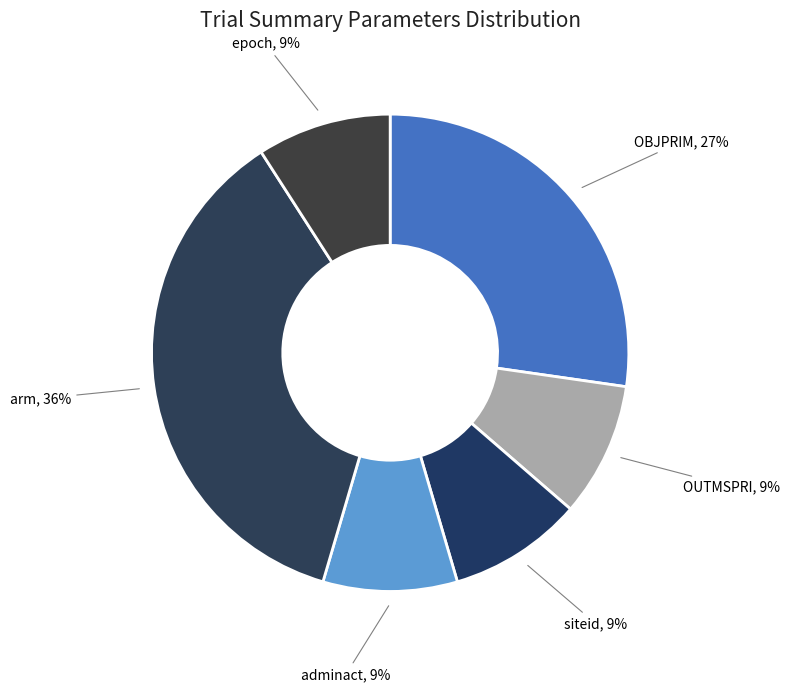

Is it true that OUTMSPRI is 9% of the pie?

True